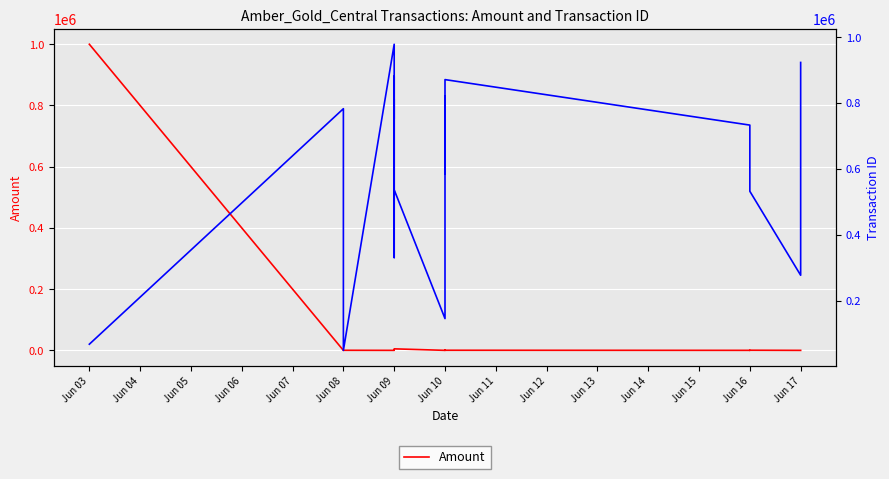

Where does the data first go above 300?

Jun 03